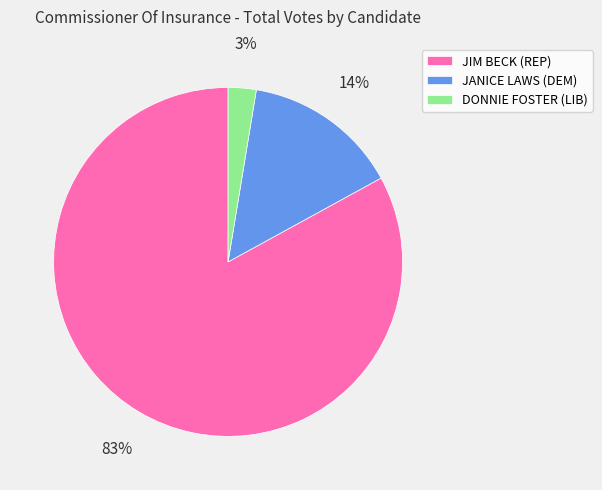

Which slice is the smallest?

DONNIE FOSTER (LIB)